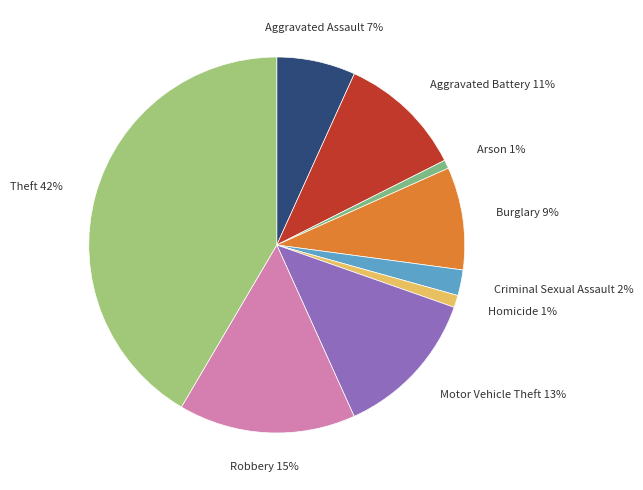

How many segments does this pie chart have?

9